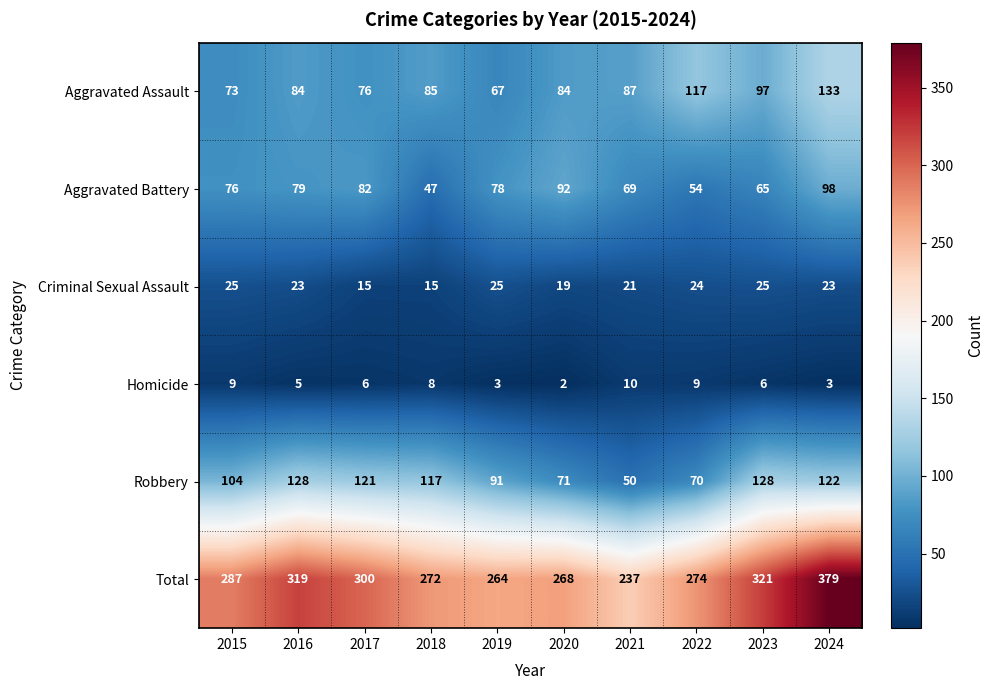

What is the smallest value displayed?

2